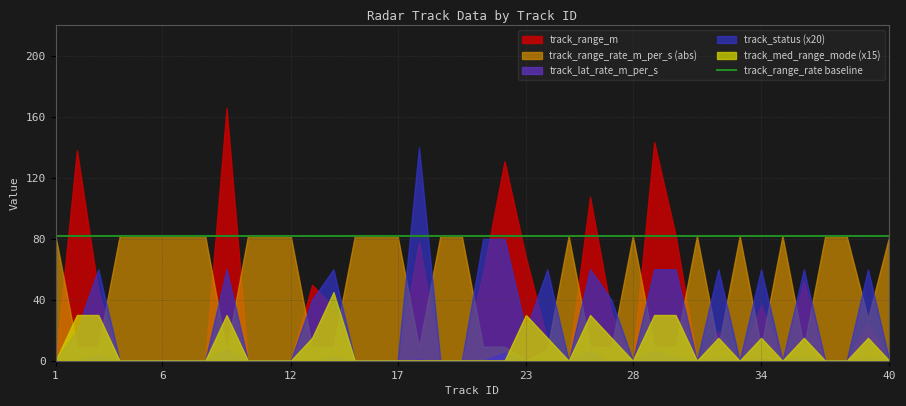

What is the maximum value for track_status (x20)?

140.0